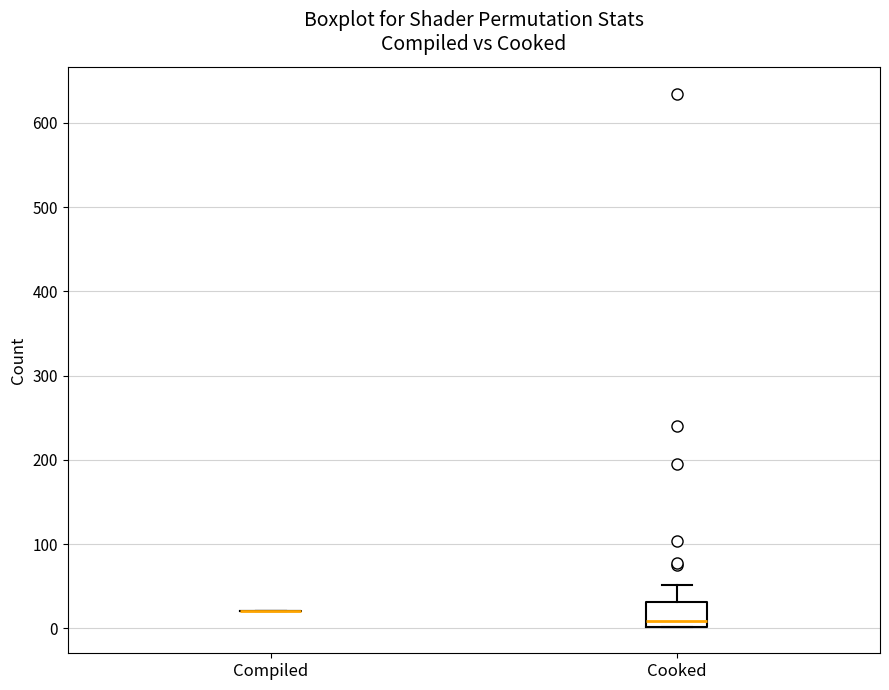

Reading left to right, read every box against the y-axis: the position of its median line, the range the box covers, and the ends of its whiskers. The values are not printed on the chart, so give them approximately, as read against the axis.

Compiled: box collapsed to a line at 20, whiskers 20 to 20
Cooked: median 10, box 0 to 30, whiskers 0 to 50